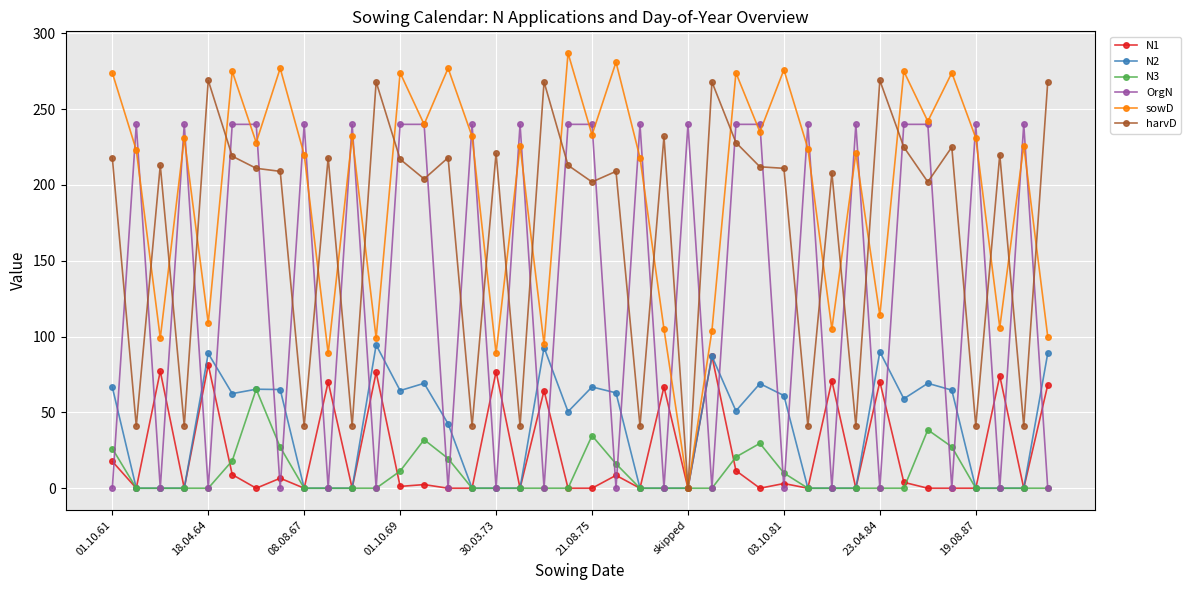

Which series has the widest spread of values?

sowD